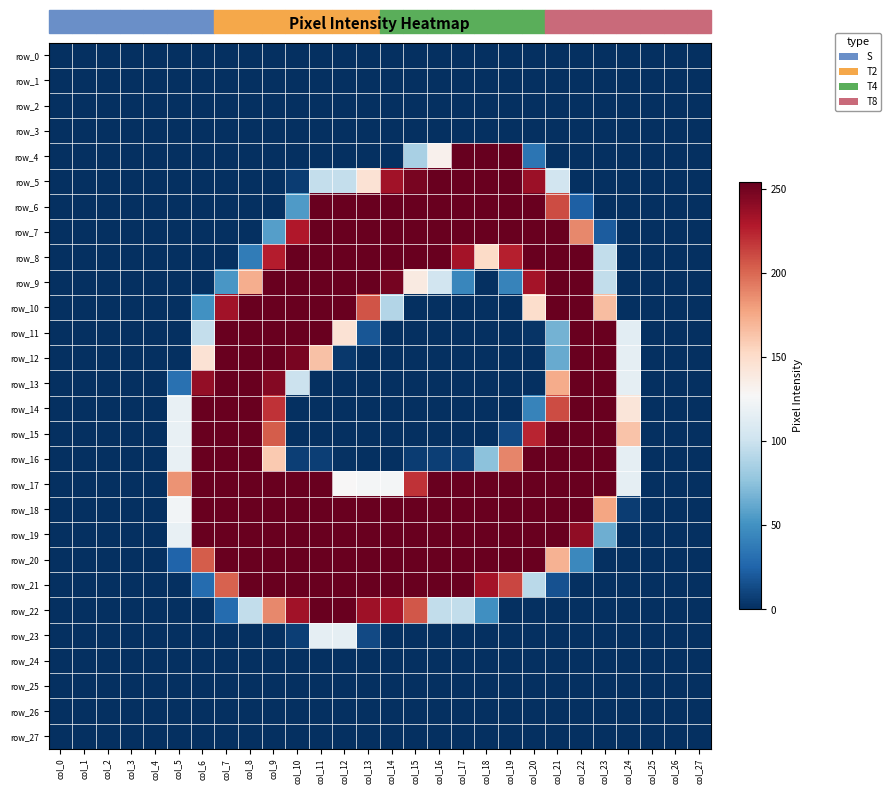

Between col_13 and col_11, which is larger?

col_13